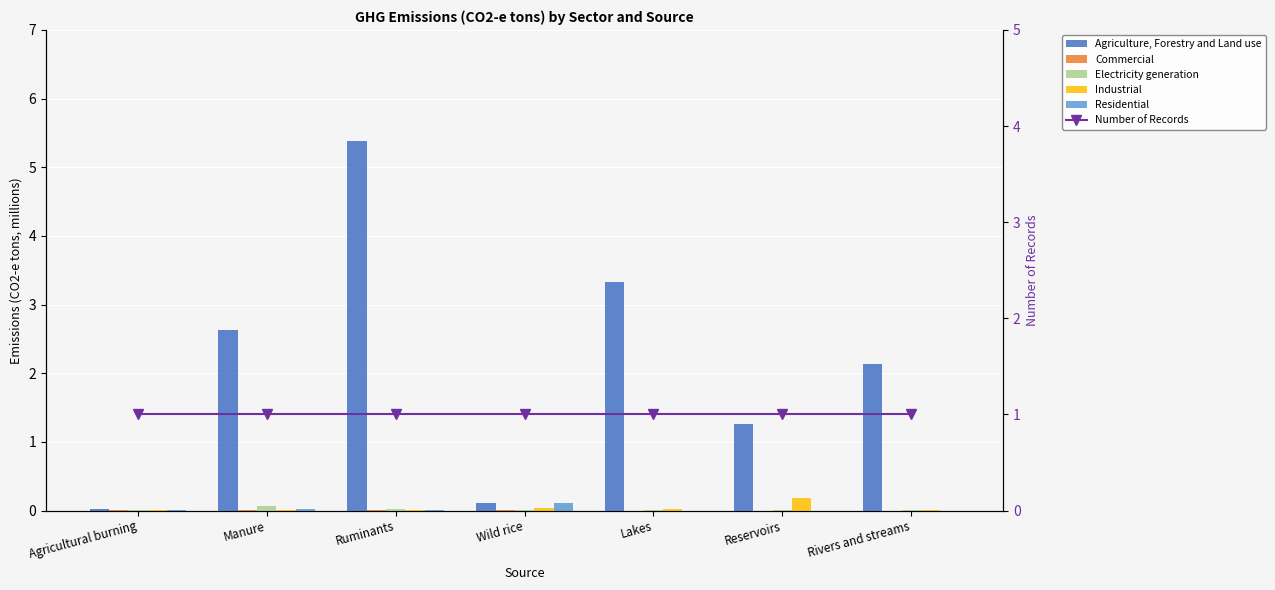

Which series has the largest total across all categories?

Agriculture, Forestry and Land use